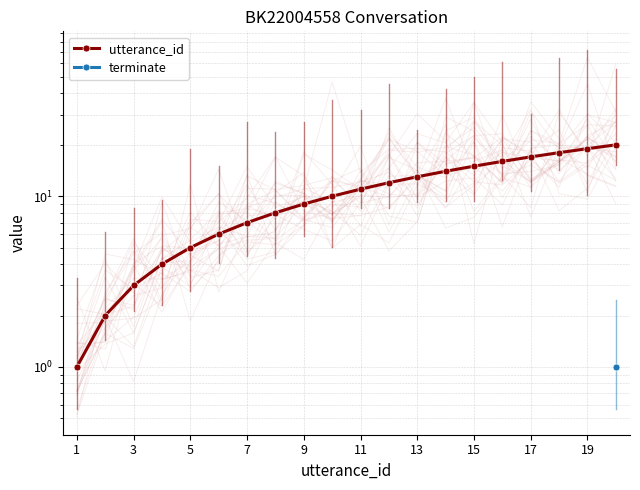

Which series has the largest total across all categories?

utterance_id